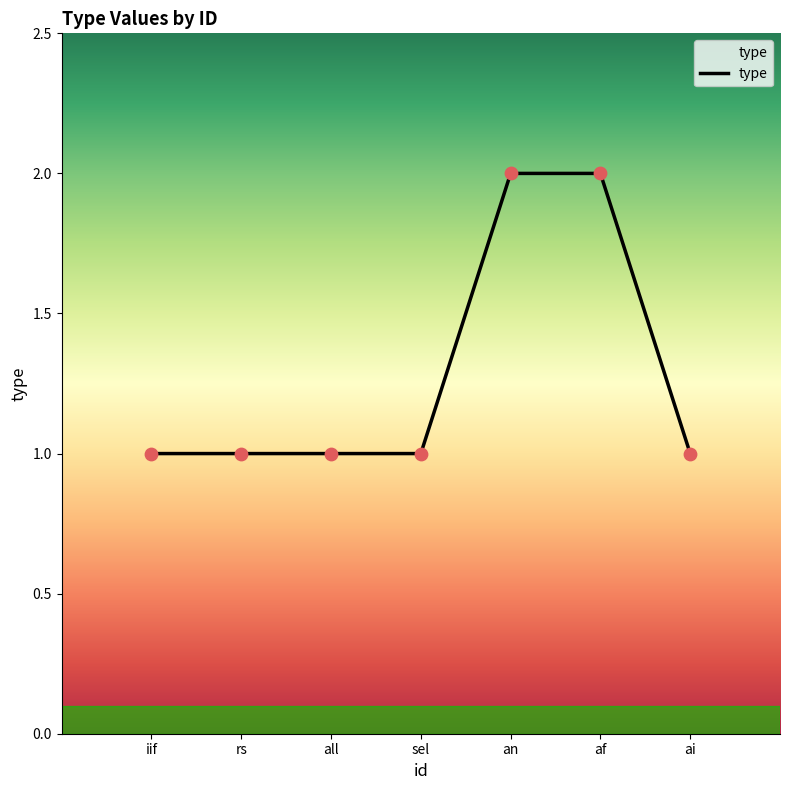

What is the change in value from iif to af?

+1